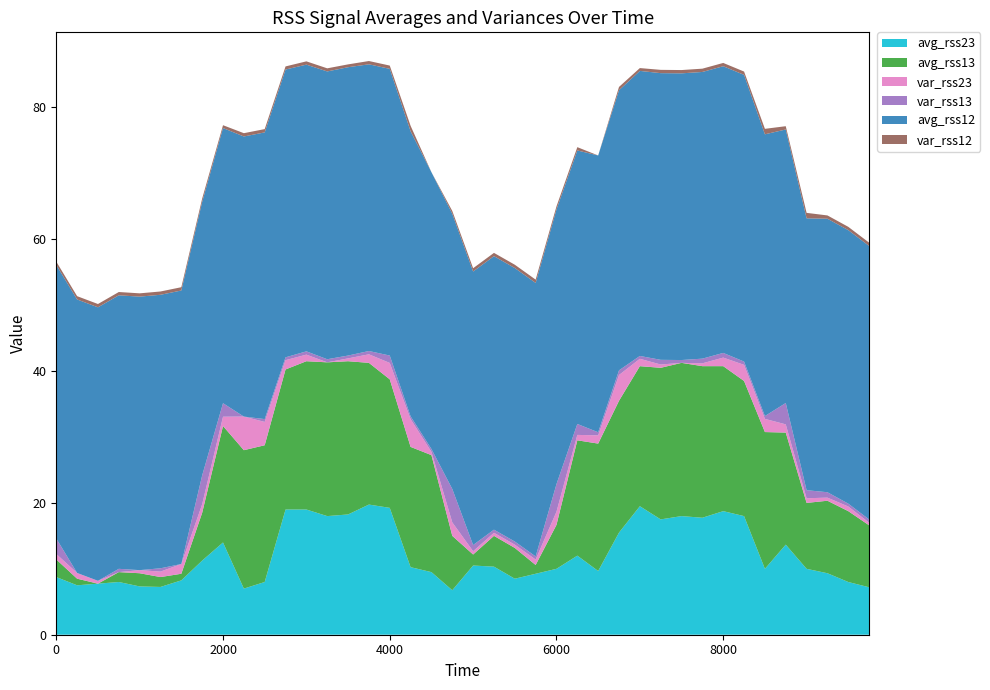

Reading right to left, list all the values displayed in this chart.

avg_rss12: 9750=41.5	9500=41.5	9250=41.5	9000=41.2	8750=41.5	8500=42.8	8250=43.5	8000=43.5	7750=43.5	7500=43.5	7250=43.5	7000=43.2	6750=42.5	6500=42.0	6250=41.5	6000=41.7	5750=41.5	5500=41.5	5250=41.5	5000=41.5	4750=41.8	4500=42.0	4250=43.2	4000=43.5	3750=43.5	3500=43.8	3250=43.7	3000=43.5	2750=43.7	2500=43.5	2250=42.5	2000=41.8	1750=41.5	1500=41.5	1250=41.5	1000=41.5	750=41.5	500=41.5	250=41.5	0=41.5
avg_rss13: 9750=9.4	9500=10.8	9250=11.0	9000=10.0	8750=17.0	8500=20.8	8250=20.5	8000=22.0	7750=23.0	7500=23.2	7250=23.0	7000=21.2	6750=20.0	6500=19.3	6250=17.5	6000=6.7	5750=1.3	5500=4.7	5250=4.7	5000=1.7	4750=8.2	4500=17.8	4250=18.2	4000=19.5	3750=21.5	3500=23.2	3250=23.3	3000=22.5	2750=21.2	2500=20.8	2250=21.0	2000=17.7	1750=7.2	1500=1.0	1250=1.5	1000=2.0	750=1.5	500=0.0	250=1.0	0=2.7
avg_rss23: 9750=7.2	9500=8.0	9250=9.3	9000=10.0	8750=13.7	8500=10.0	8250=18.0	8000=18.8	7750=17.8	7500=18.0	7250=17.5	7000=19.5	6750=15.5	6500=9.7	6250=12.0	6000=10.0	5750=9.2	5500=8.5	5250=10.3	5000=10.5	4750=6.8	4500=9.5	4250=10.2	4000=19.2	3750=19.8	3500=18.2	3250=18.0	3000=19.0	2750=19.0	2500=8.0	2250=7.0	2000=14.0	1750=11.2	1500=8.2	1250=7.2	1000=7.3	750=8.0	500=7.8	250=7.5	0=8.8
var_rss12: 9750=0.5	9500=0.5	9250=0.5	9000=0.8	8750=0.5	8500=0.8	8250=0.5	8000=0.5	7750=0.5	7500=0.5	7250=0.5	7000=0.4	6750=0.5	6500=0.0	6250=0.5	6000=0.5	5750=0.5	5500=0.5	5250=0.5	5000=0.5	4750=0.4	4500=0.0	4250=0.8	4000=0.5	3750=0.5	3500=0.4	3250=0.5	3000=0.5	2750=0.5	2500=0.5	2250=0.5	2000=0.4	1750=0.5	1500=0.5	1250=0.5	1000=0.5	750=0.5	500=0.5	250=0.5	0=0.5
var_rss13: 9750=0.5	9500=0.4	9250=0.8	9000=1.2	8750=3.2	8500=0.4	8250=0.5	8000=0.7	7750=0.7	7500=0.4	7250=0.7	7000=0.4	6750=0.7	6500=0.5	6250=1.7	6000=4.2	5750=0.5	5500=0.5	5250=0.5	5000=0.9	4750=5.1	4500=0.4	4250=0.4	4000=1.1	3750=0.5	3500=0.4	3250=0.5	3000=0.5	2750=0.4	2500=0.4	2250=0.0	2000=2.0	1750=4.4	1500=0.0	1250=0.5	1000=0.0	750=0.5	500=0.0	250=0.0	0=2.4
var_rss23: 9750=0.4	9500=0.7	9250=0.5	9000=0.7	8750=1.2	8500=2.0	8250=2.5	8000=1.3	7750=0.4	7500=0.0	7250=0.5	7000=1.1	6750=3.9	6500=1.2	6250=0.8	6000=2.0	5750=0.8	5500=0.5	5250=0.5	5000=0.5	4750=2.0	4500=0.5	4250=4.2	4000=2.5	3750=1.3	3500=0.4	3250=0.0	3000=1.0	2750=1.4	2500=3.5	2250=5.1	2000=1.4	1750=1.3	1500=1.5	1250=0.8	1000=0.5	750=0.0	500=0.4	250=0.9	0=0.8